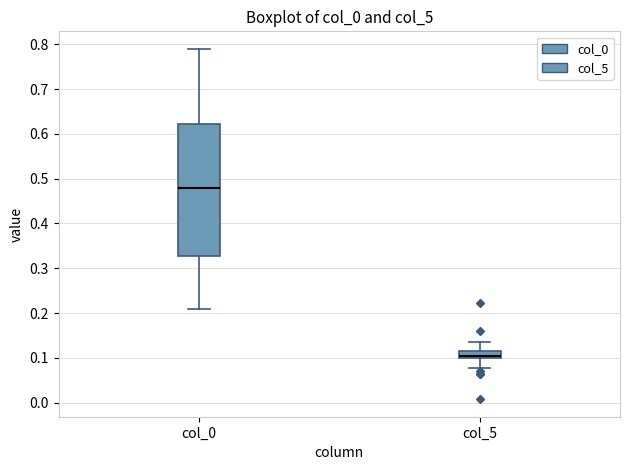

Reading left to right, read every box against the y-axis: the position of its median line, the range the box covers, and the ends of its whiskers. The values are not printed on the chart, so give them approximately, as read against the axis.

col_0: median 0.48, box 0.33 to 0.62, whiskers 0.21 to 0.79
col_5: median 0.10 (just above the box's lower edge), box 0.10 to 0.12, whiskers 0.08 to 0.14